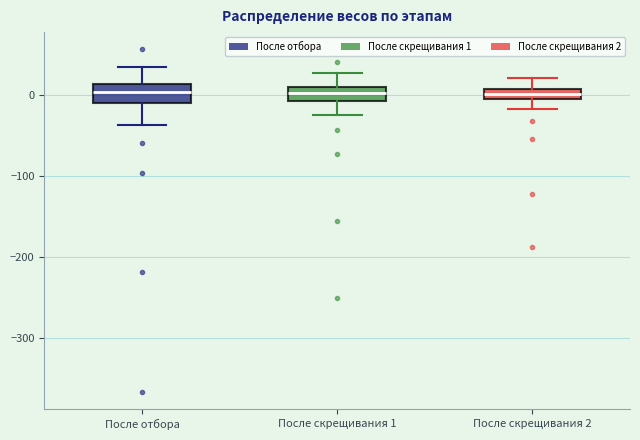

Where does the lower whisker of the box for После отбора end on the y-axis? The values are not printed on the chart, so give them approximately, as read against the axis.

-40